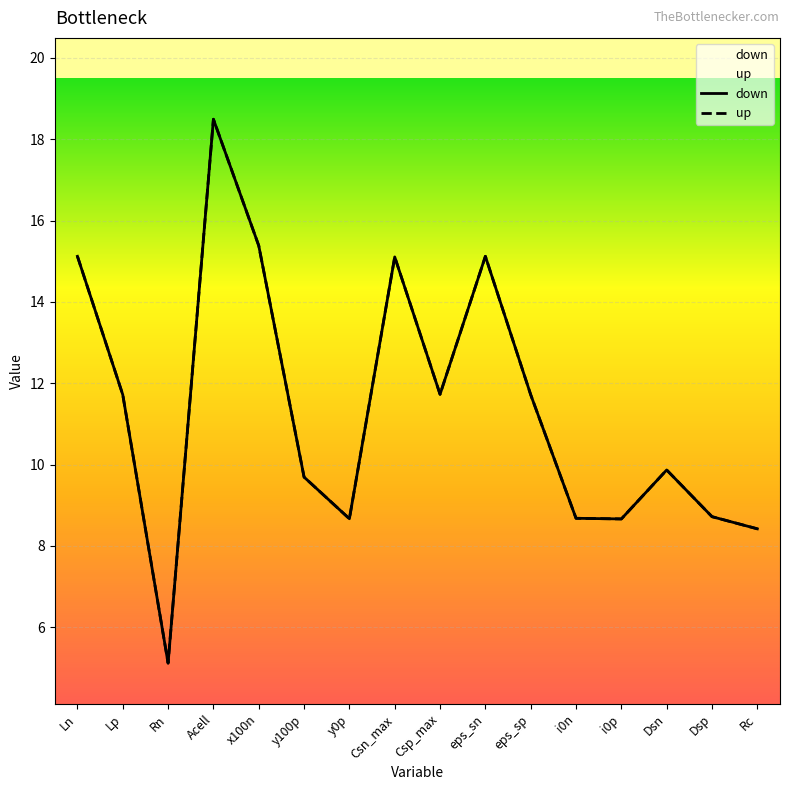

The value of down at Csp_max is 11.7. True or false?

True